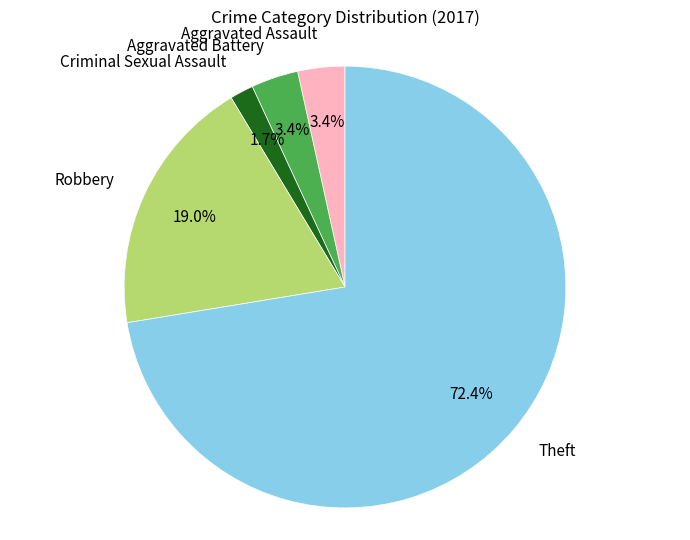

To the nearest percent, what is the difference between the Robbery and Aggravated Battery slice percentages?

16%